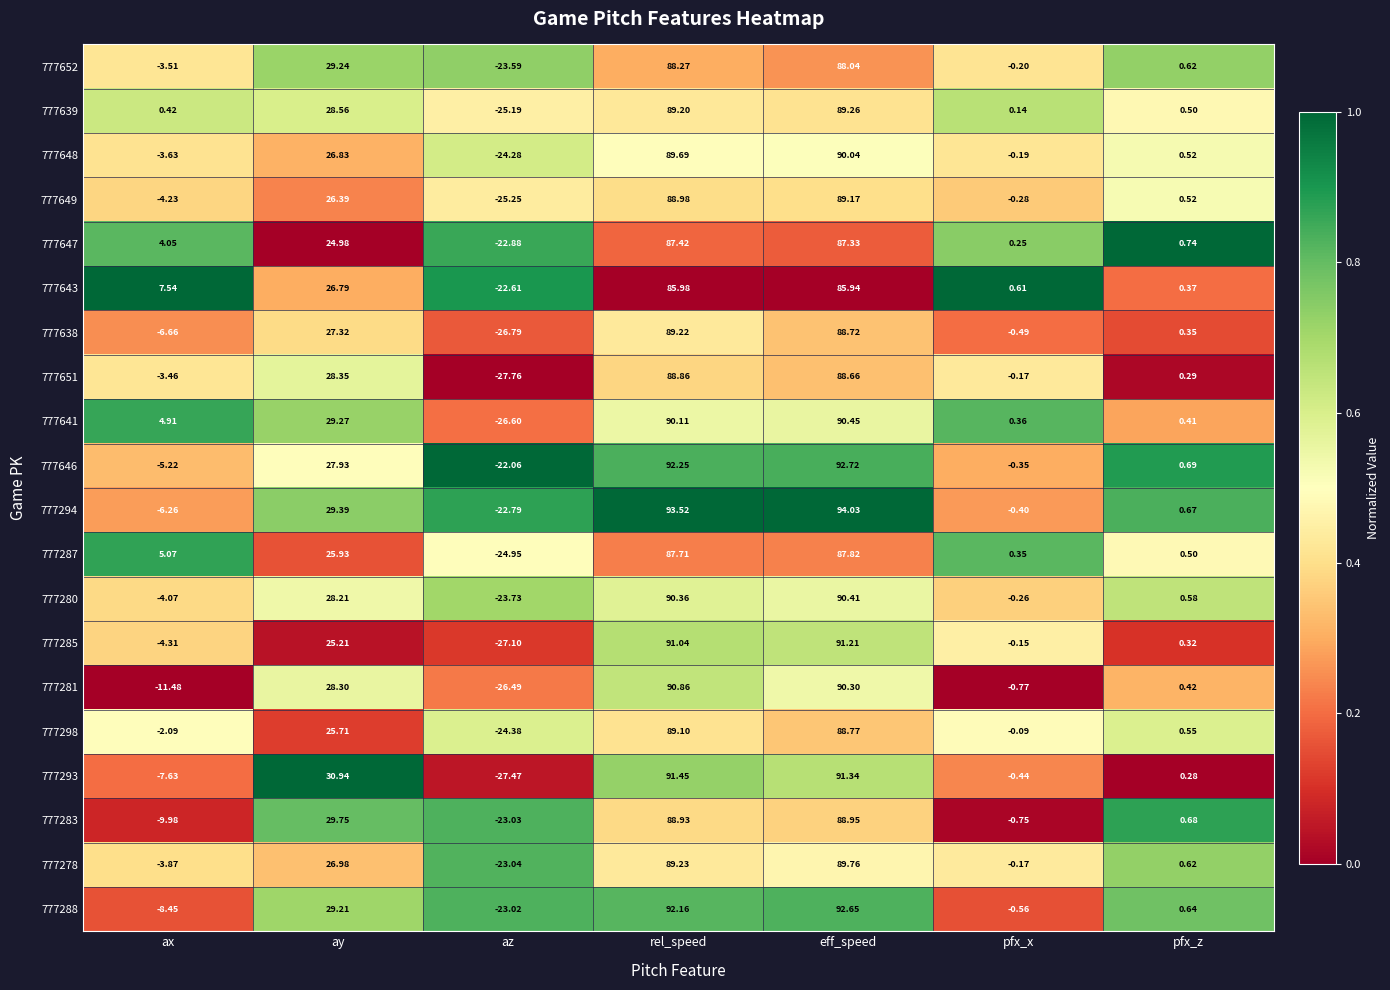

Which category has the highest value in the 777643 series?

rel_speed